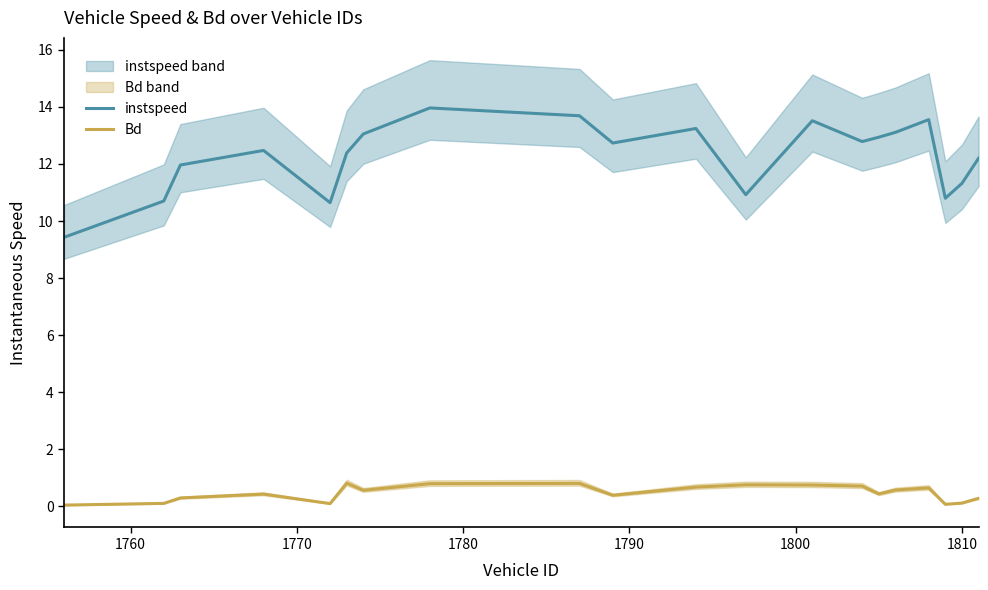

True or false: Bd and instspeed intersect in this chart.

False